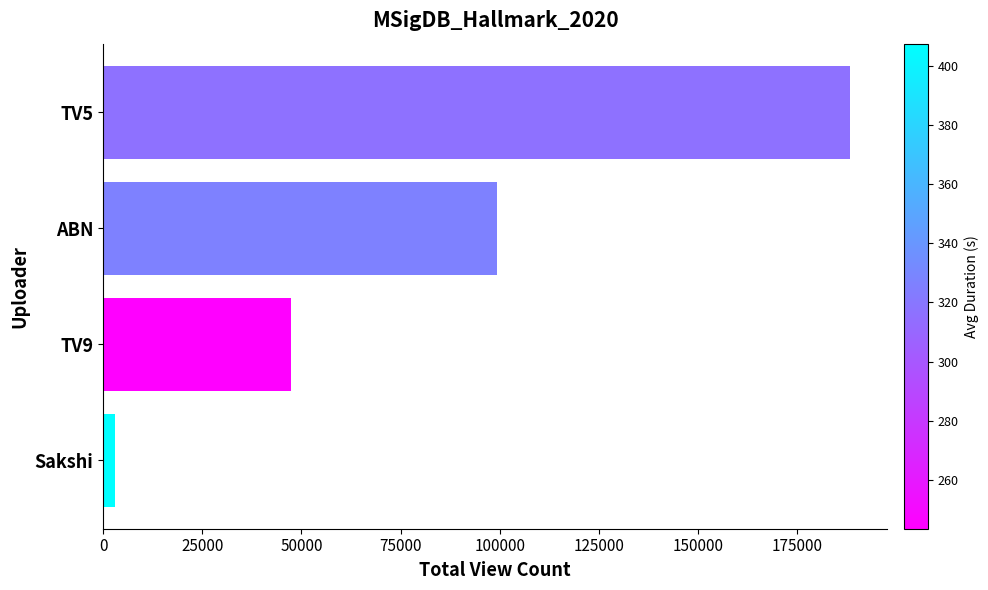

The value at TV9 is 47362. True or false?

True